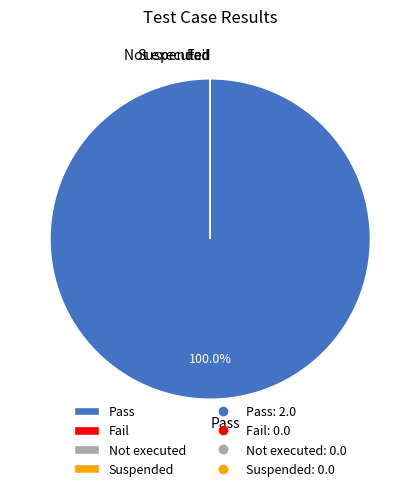

Do Suspended and Fail together represent more than half of the pie?

No